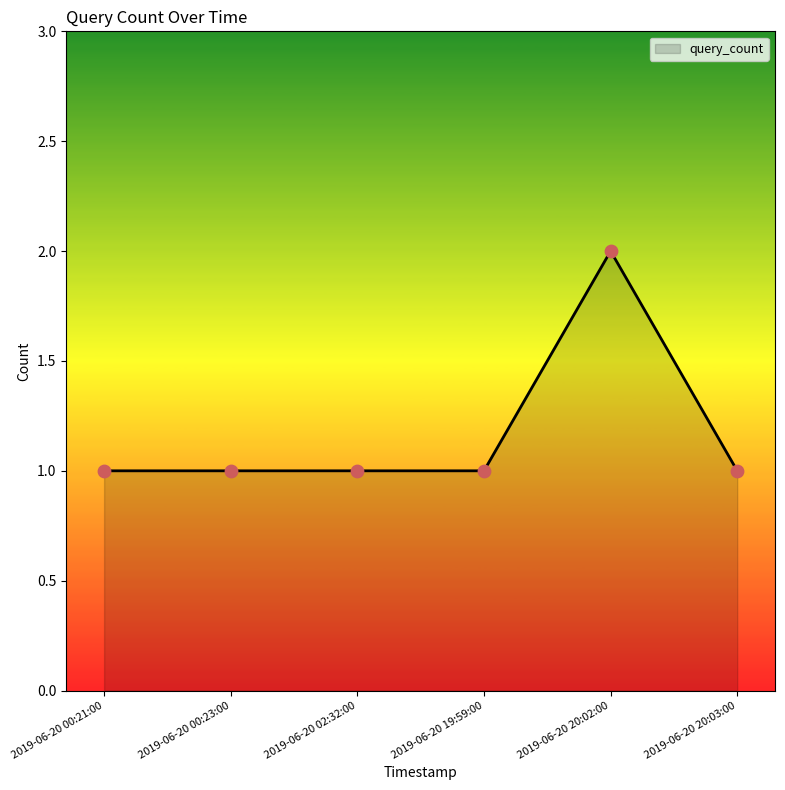

What is the change in value from 2019-06-20 02:32:00 to 2019-06-20 20:02:00?

+1